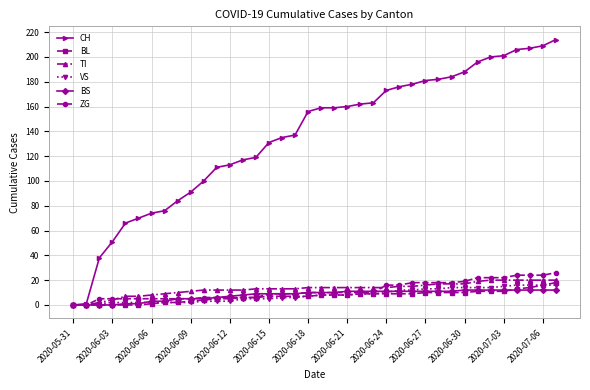

Which series has the largest range (max minus min)?

CH